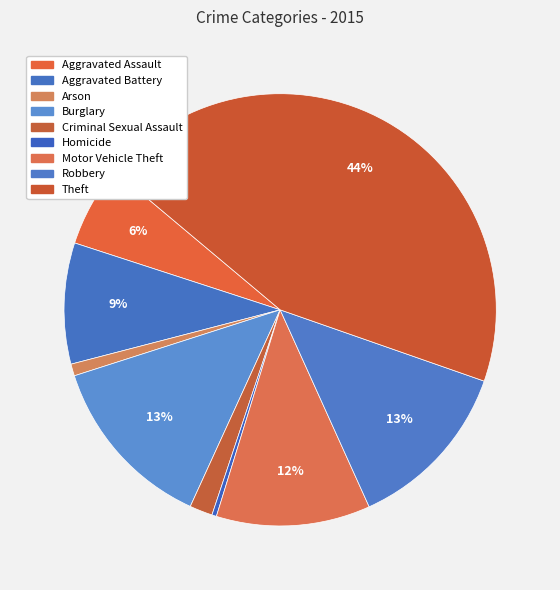

What is the change in value from Aggravated Battery to Criminal Sexual Assault?

-107